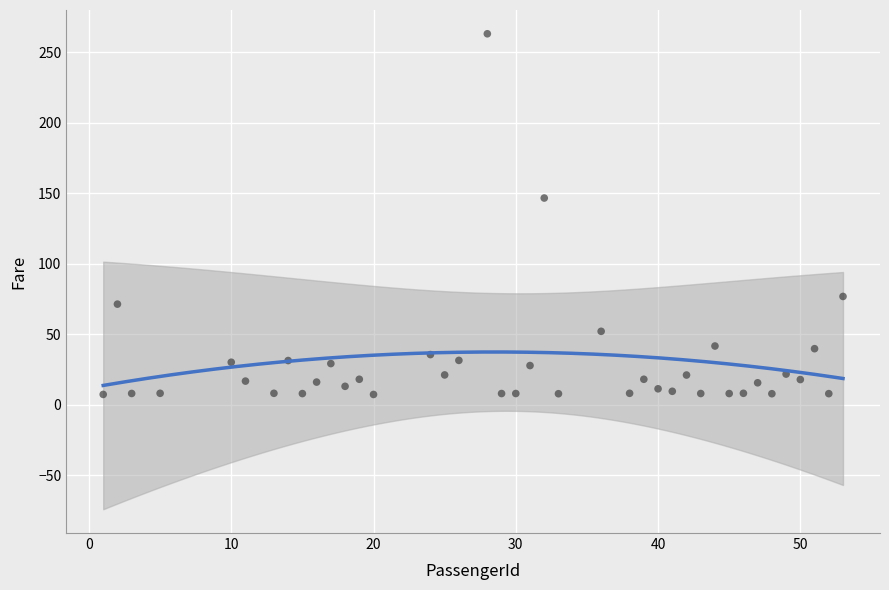

What Y value in the scatter plot is closest to 135?

146.5